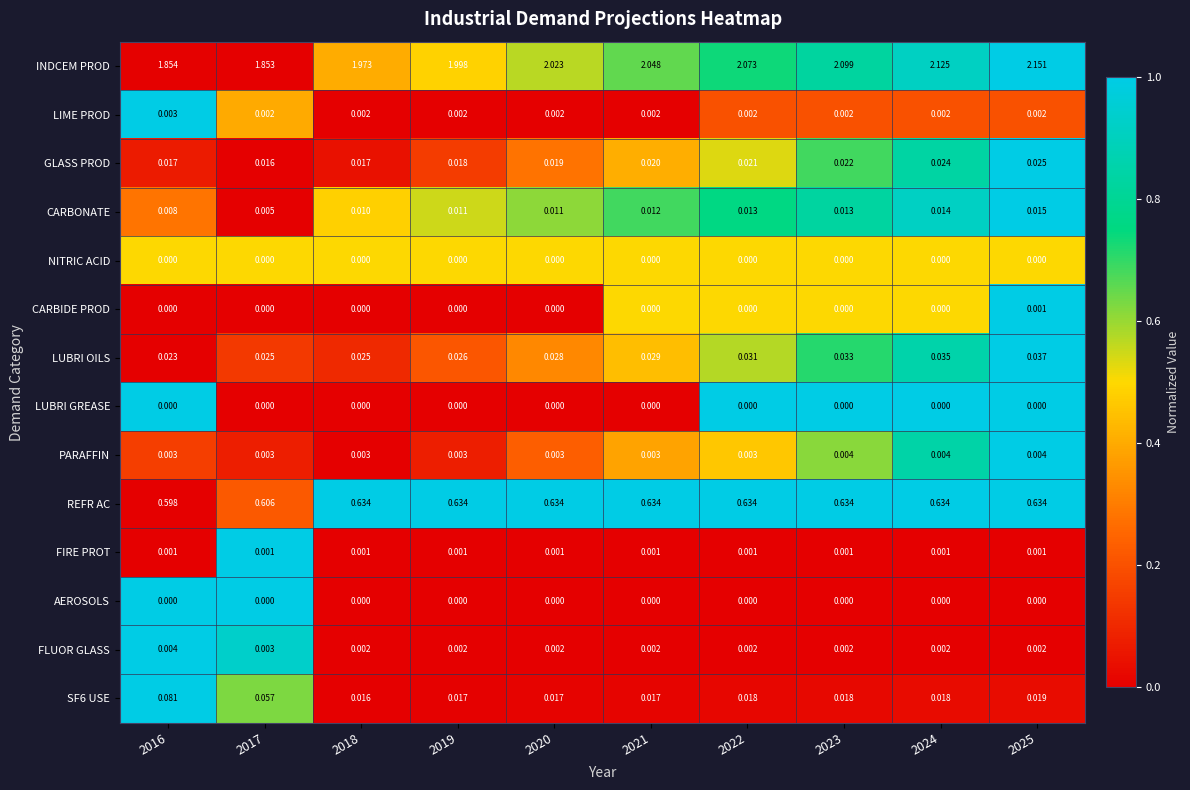

Which series changed the most between 2019 and 2024?

INDCEM PROD